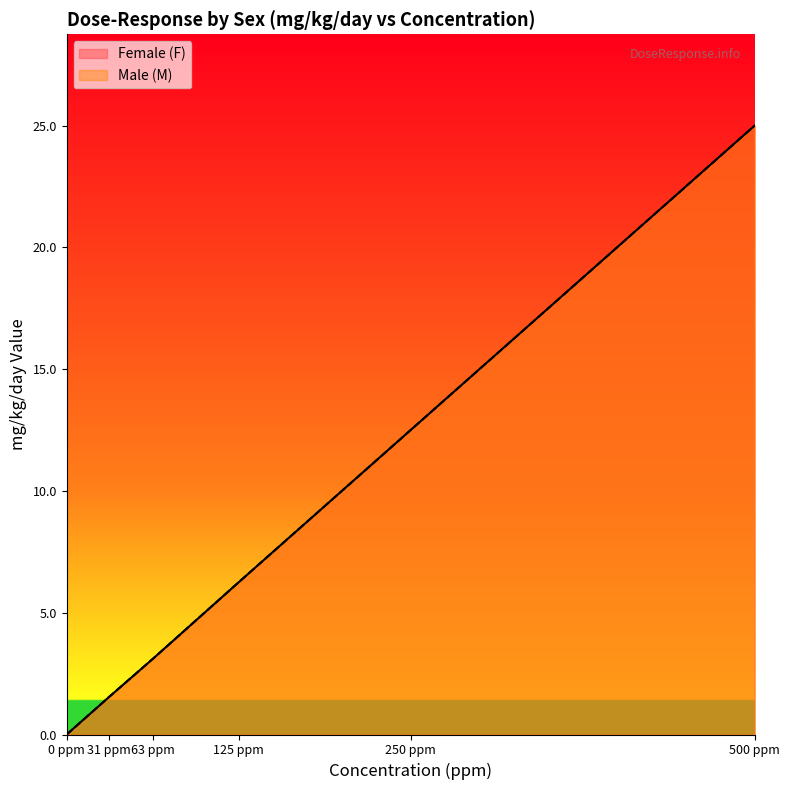

At how many categories does at least one series exceed 21?

1